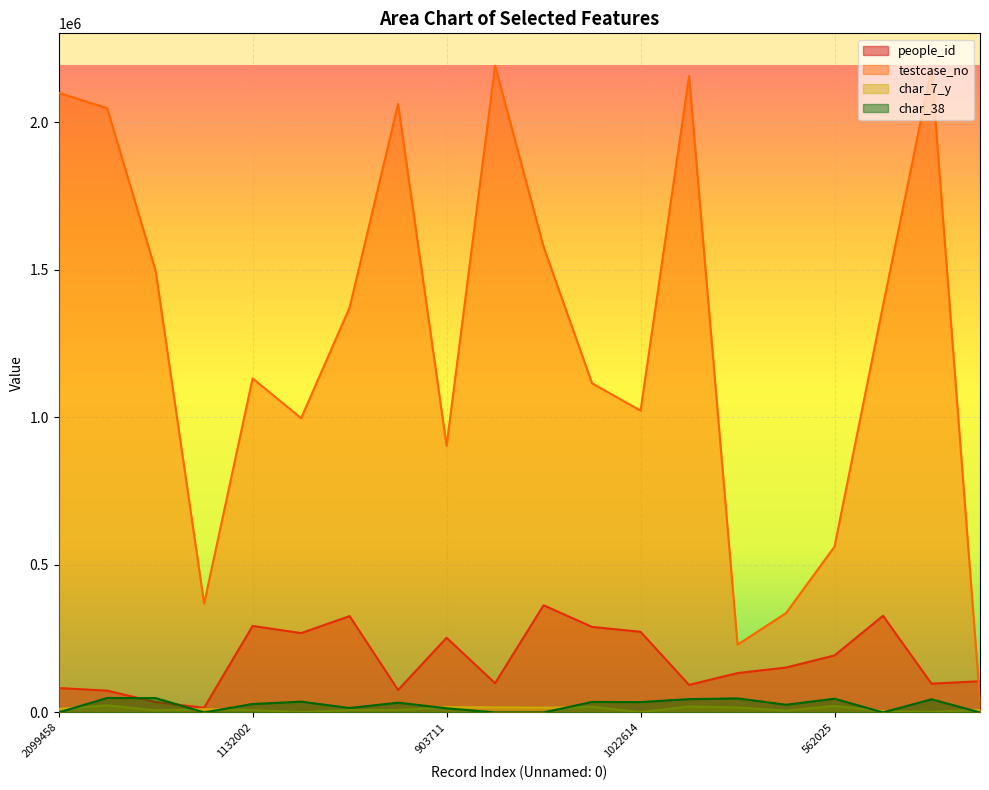

Does the chart display data point markers on the line(s)?

No